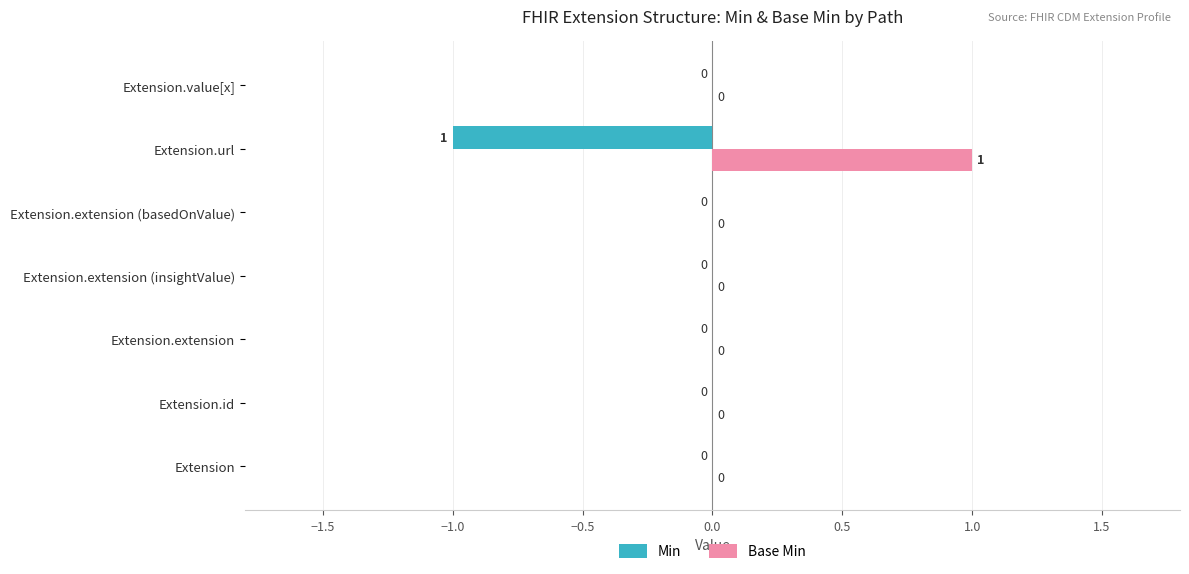

Which label corresponds to the largest value in the chart?

Extension.url